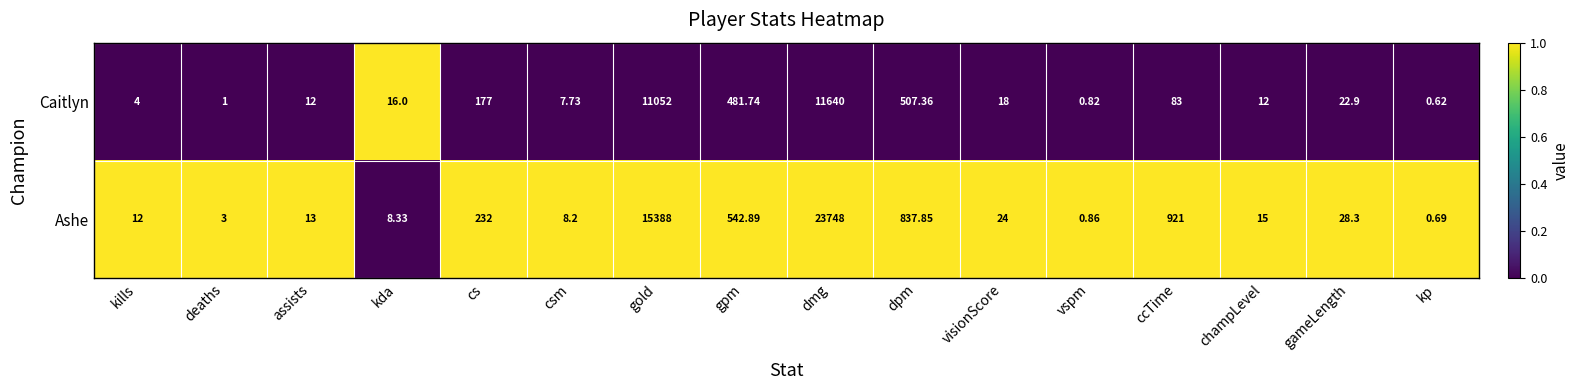

Which label corresponds to the smallest value in the chart?

kp